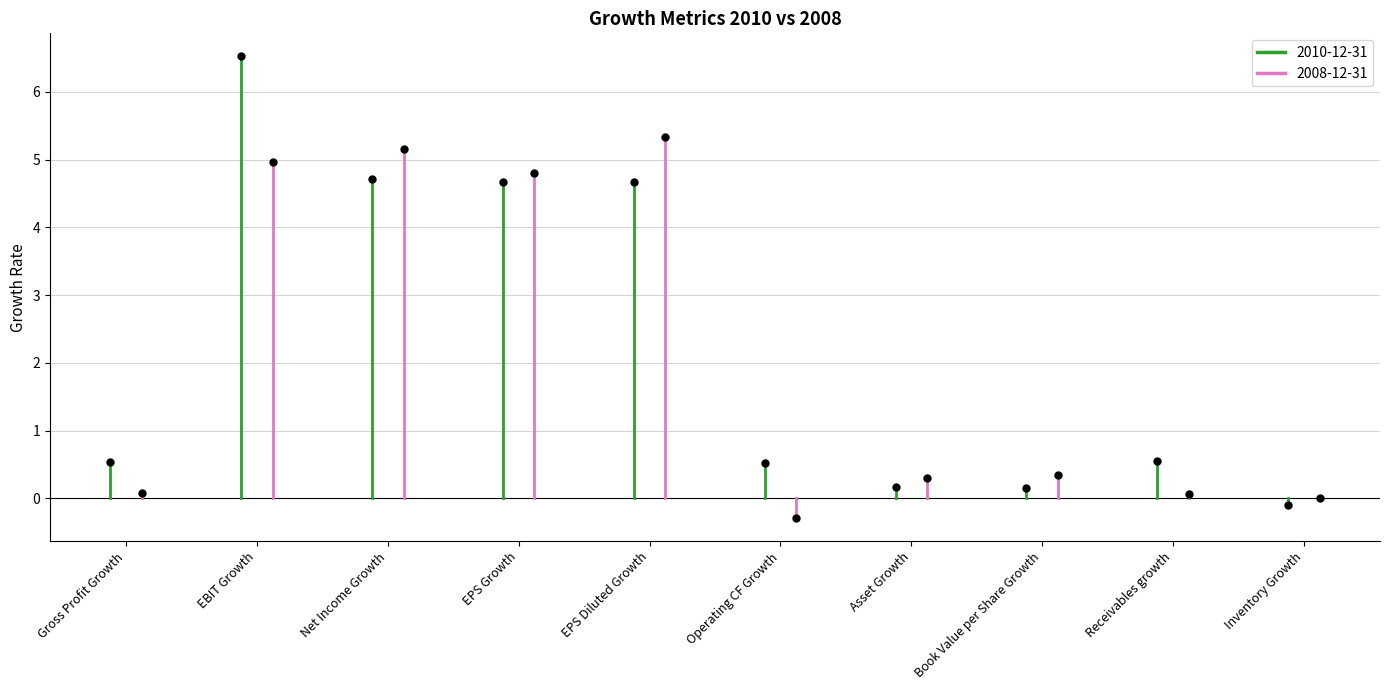

Reading left to right, what are all the values shown in this chart?

2010-12-31: Gross Profit Growth=0.5	EBIT Growth=6.5	Net Income Growth=4.7	EPS Growth=4.7	EPS Diluted Growth=4.7	Operating CF Growth=0.5	Asset Growth=0.2	Book Value per Share Growth=0.2	Receivables growth=0.6	Inventory Growth=-0.1
2008-12-31: Gross Profit Growth=0.1	EBIT Growth=5.0	Net Income Growth=5.2	EPS Growth=4.8	EPS Diluted Growth=5.3	Operating CF Growth=-0.3	Asset Growth=0.3	Book Value per Share Growth=0.3	Receivables growth=0.1	Inventory Growth=0.0